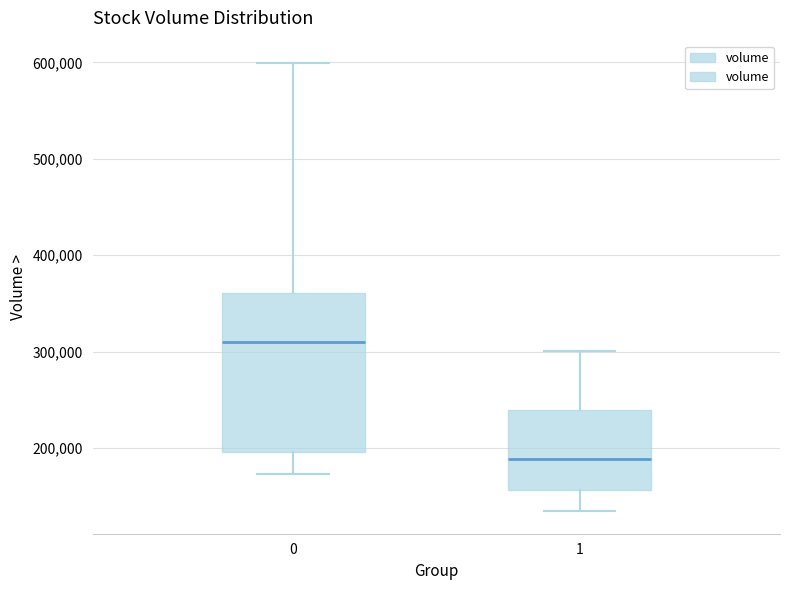

Reading left to right, read every box against the y-axis: the position of its median line, the range the box covers, and the ends of its whiskers. The values are not printed on the chart, so give them approximately, as read against the axis.

0: median 310000, box 200000 to 360000, whiskers 170000 to 600000
1: median 190000, box 160000 to 240000, whiskers 130000 to 300000